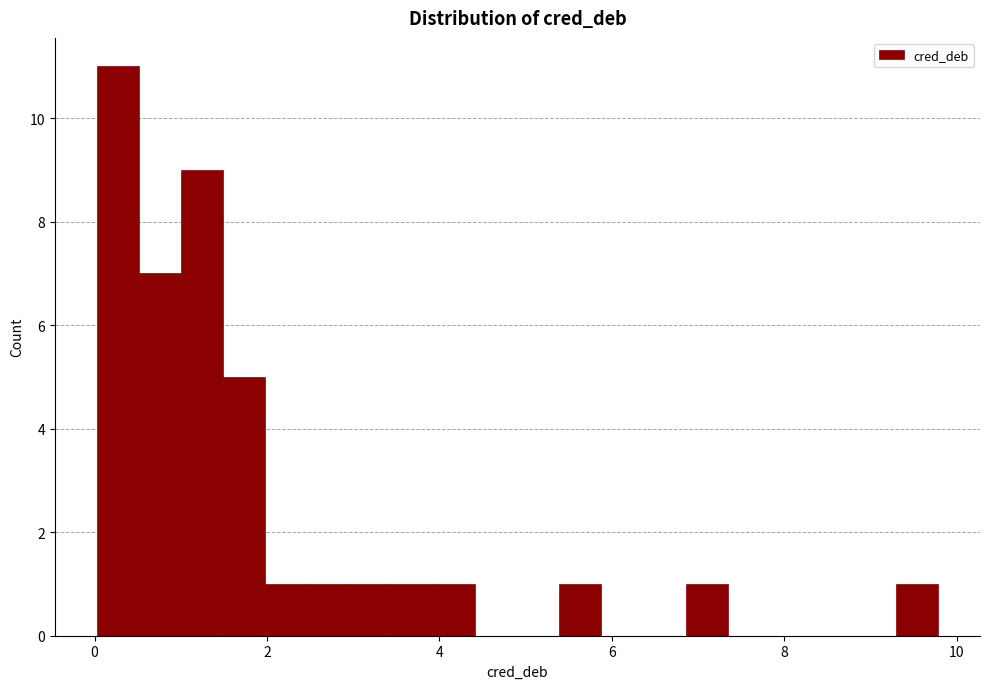

Read against the x-axis, roughly where is the centre of the tallest bar?

0.2